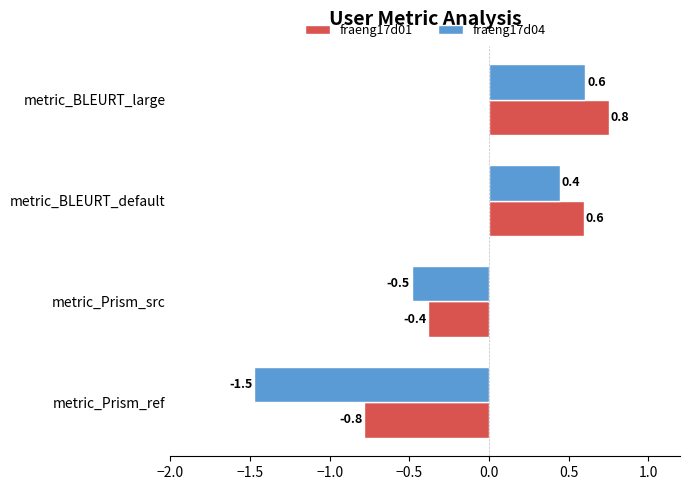

What is the difference between the maximum and minimum values in the fraeng17d04 series?

2.1